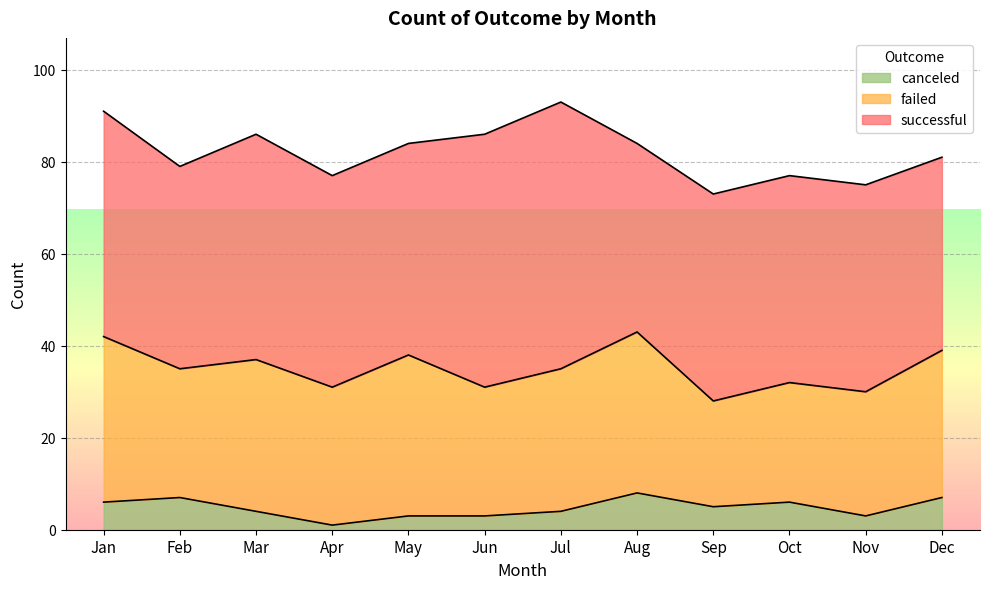

True or false: failed has a value of 35 at May.

True